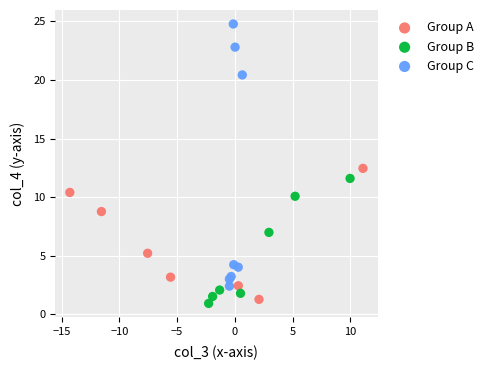

Which series has the widest spread of Y values?

Group C